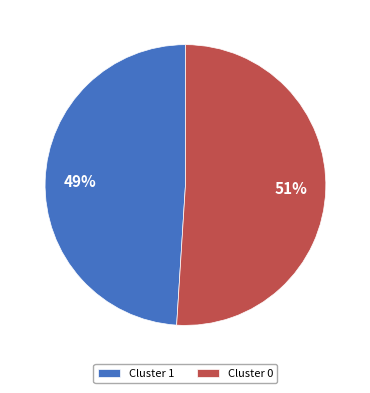

Does Cluster 1 represent more than half of the total?

No